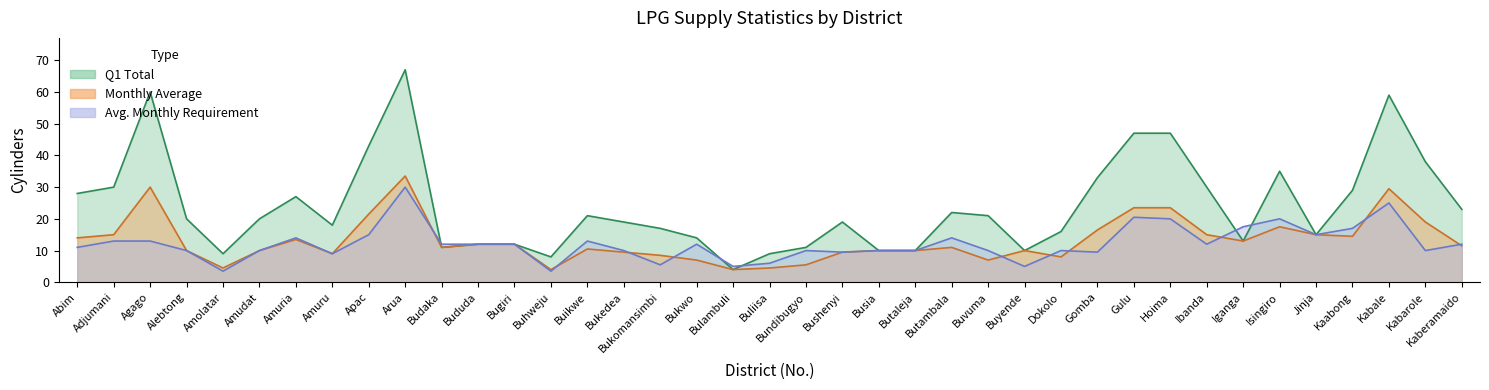

The value of Q1 Total at Buhweju is 8.0. True or false?

True